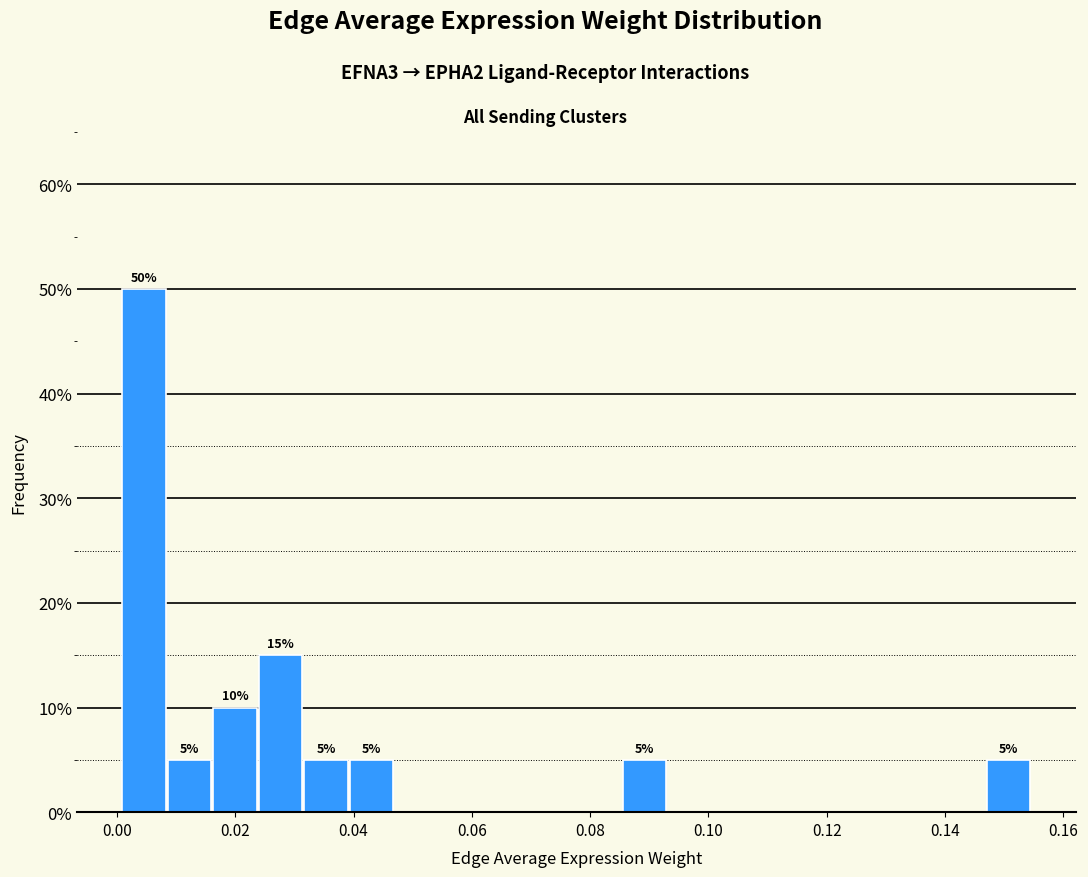

Read against the x-axis, roughly where is the centre of the tallest bar?

0.004